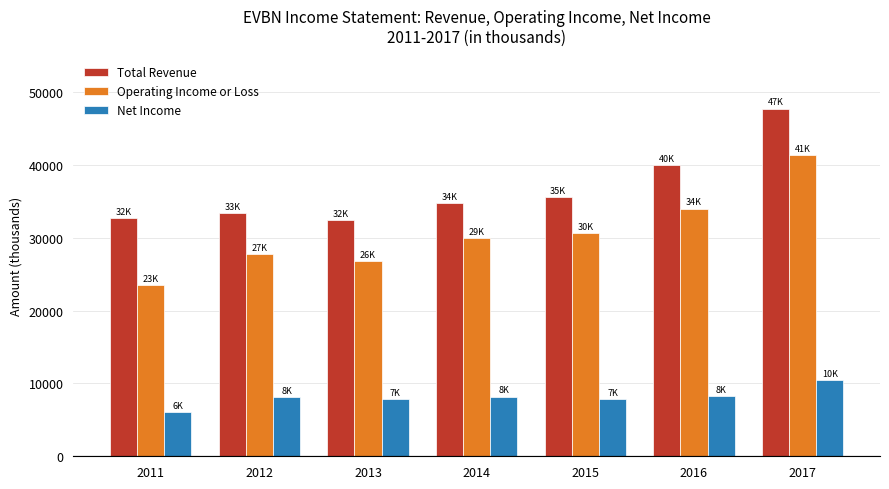

What is the total value across all series at 2015?

74000